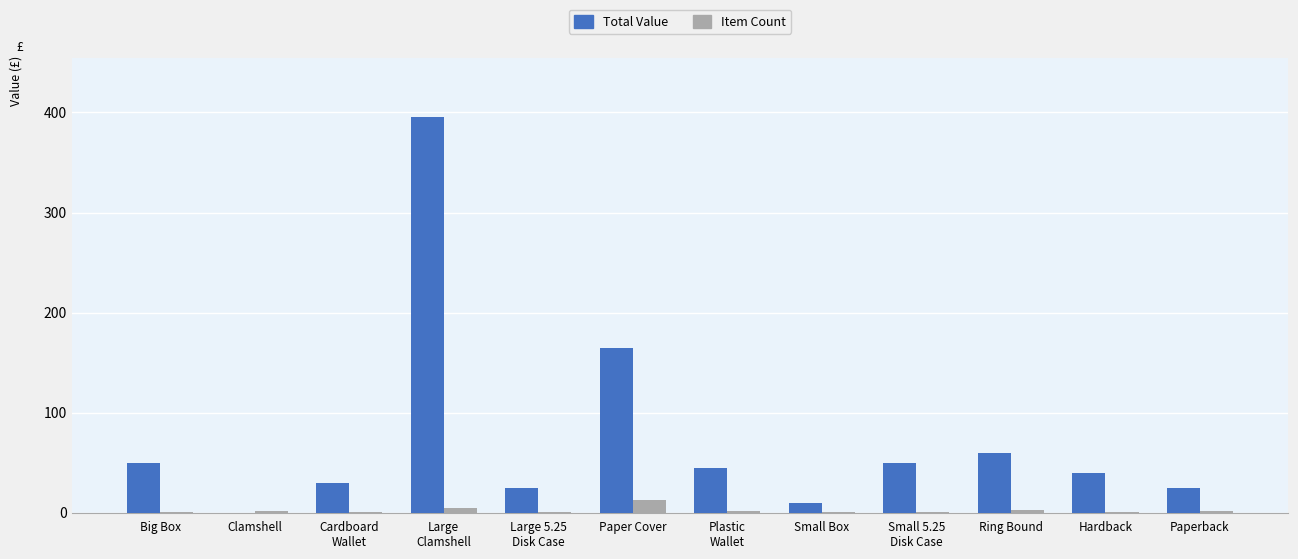

What is the sum of all Total Value values?

895